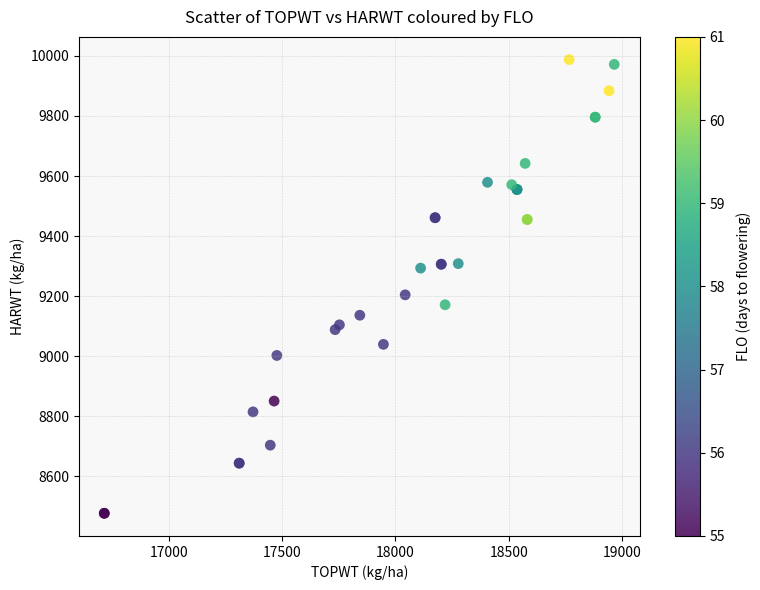

What Y value in the scatter plot is closest to 9232?

9204